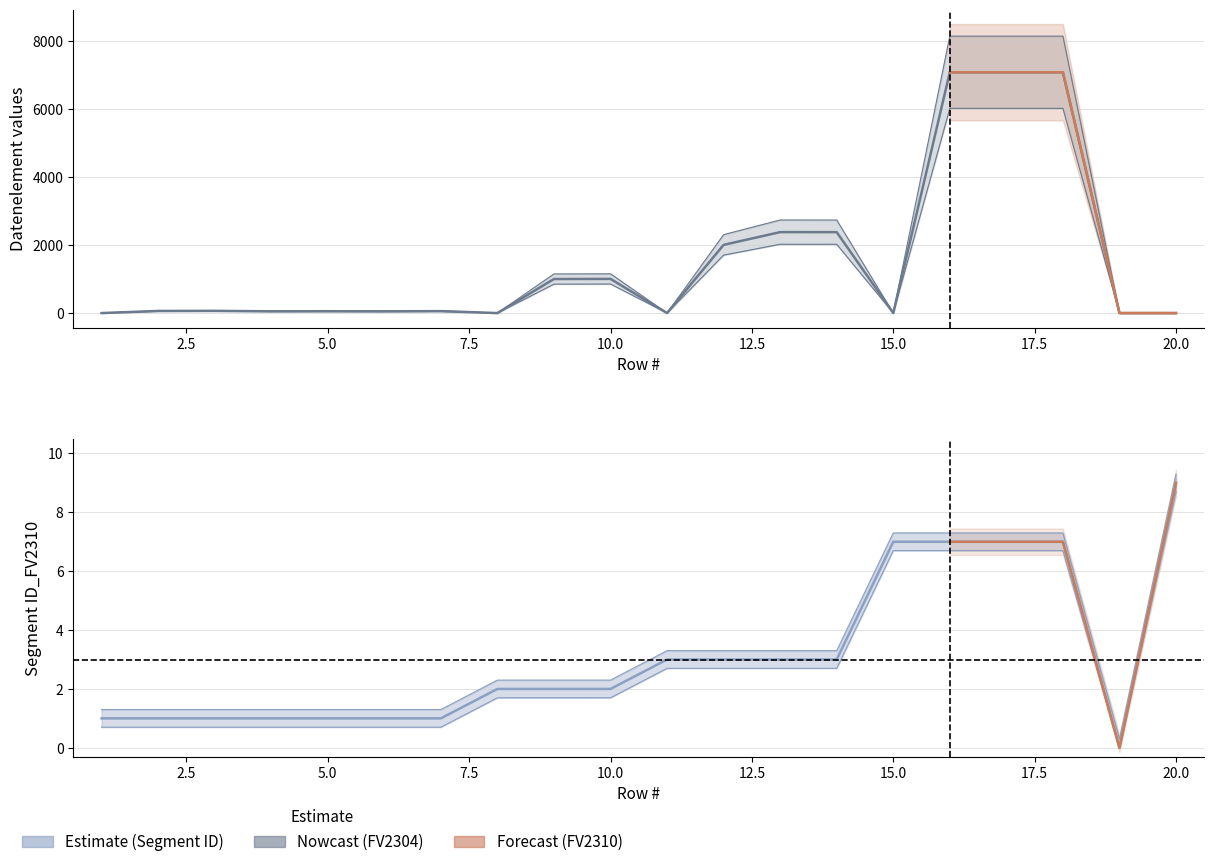

How many data points in Segment ID_FV2310 are above 2?

9